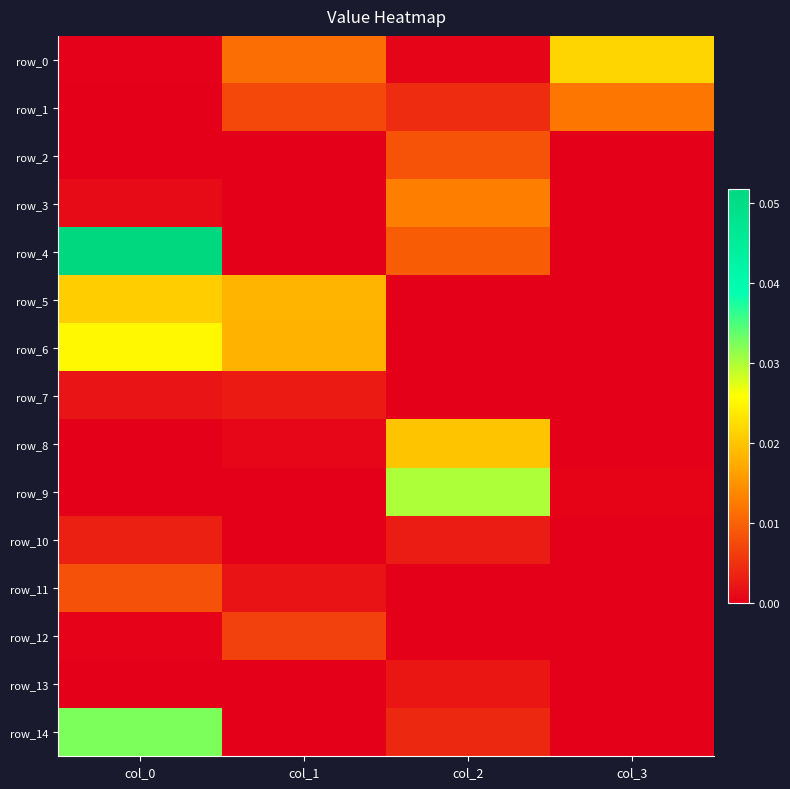

What is the maximum value shown in the chart?

0.1